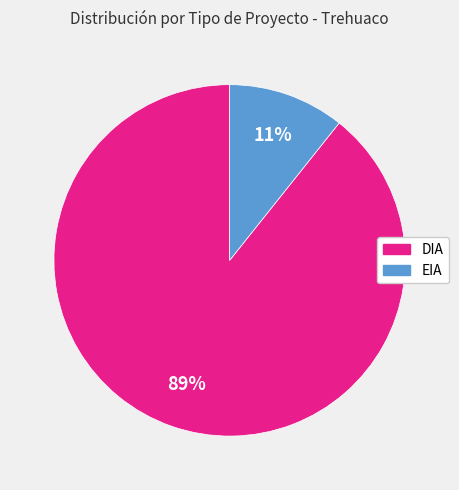

How many segments does this pie chart have?

2